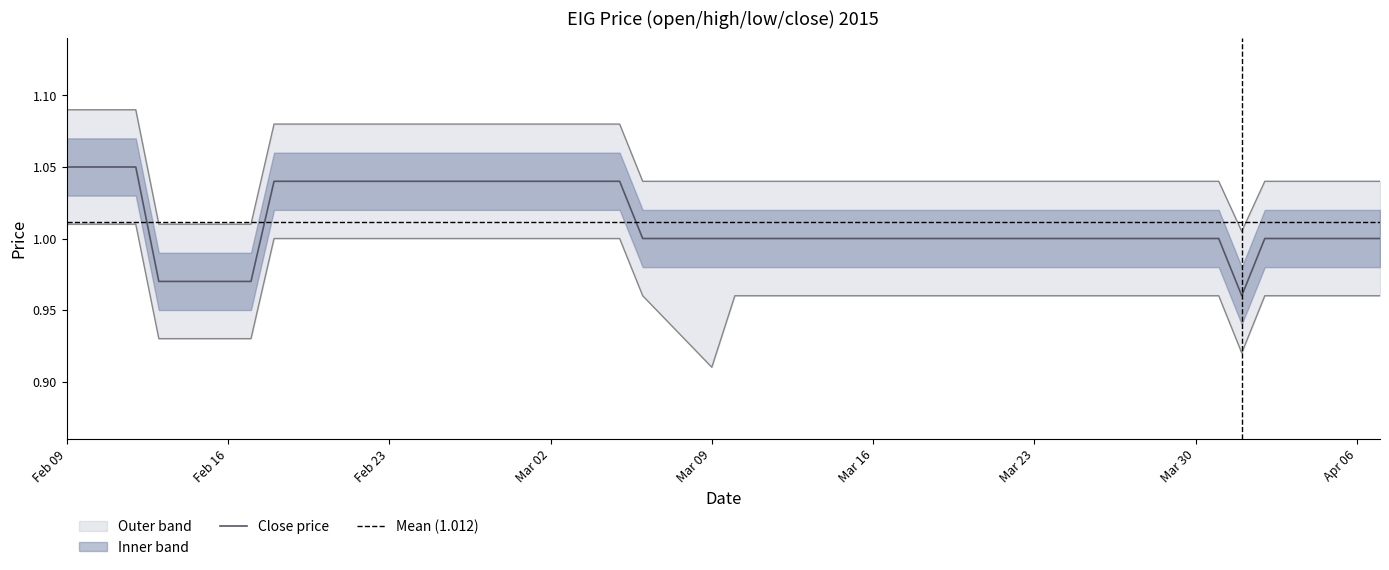

How many lines are shown in the chart?

3